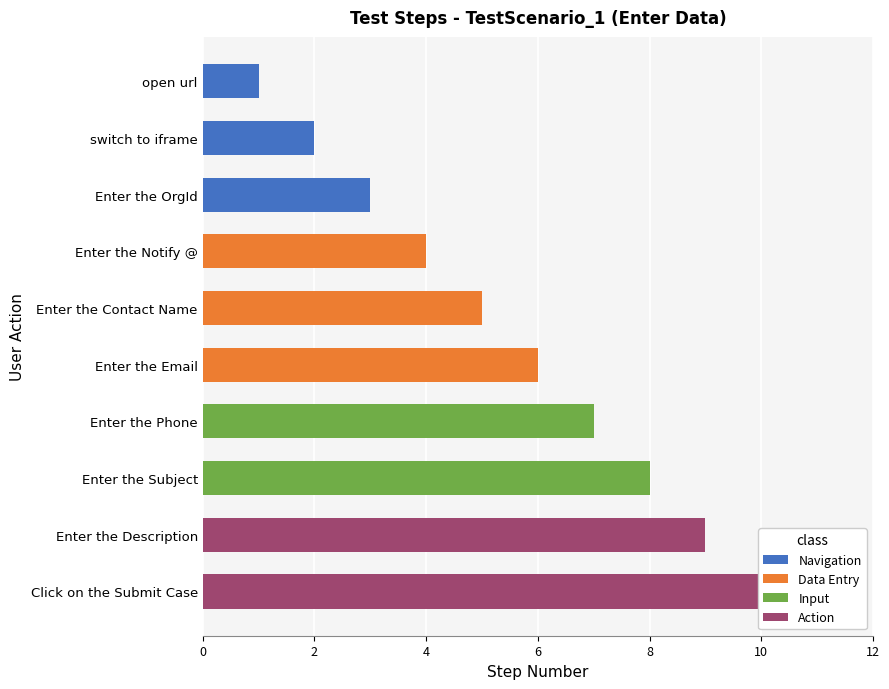

The chart shows a value of 4 at Enter the Subject. True or false?

False